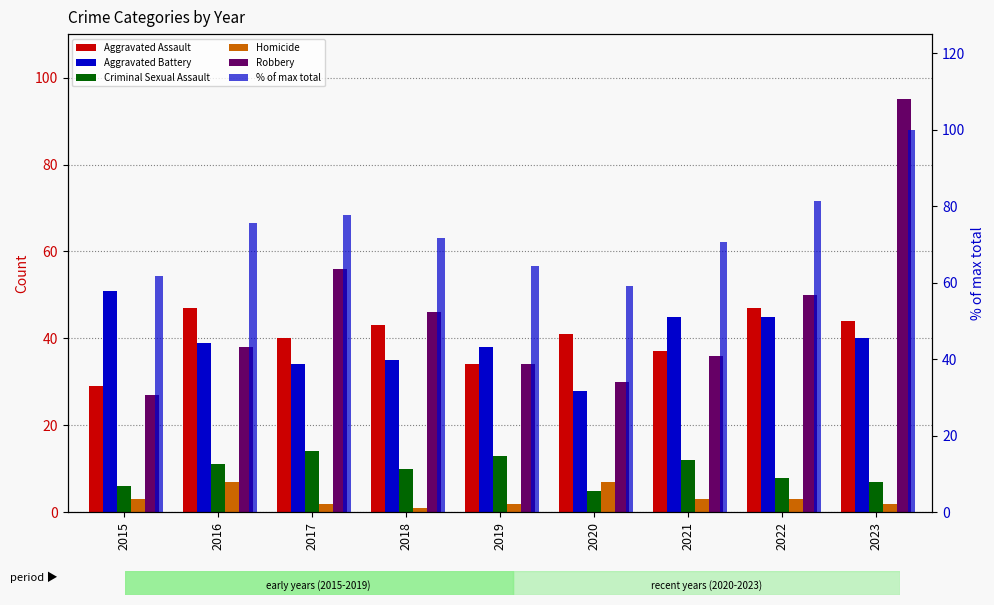

How many bars are there in each group?

6